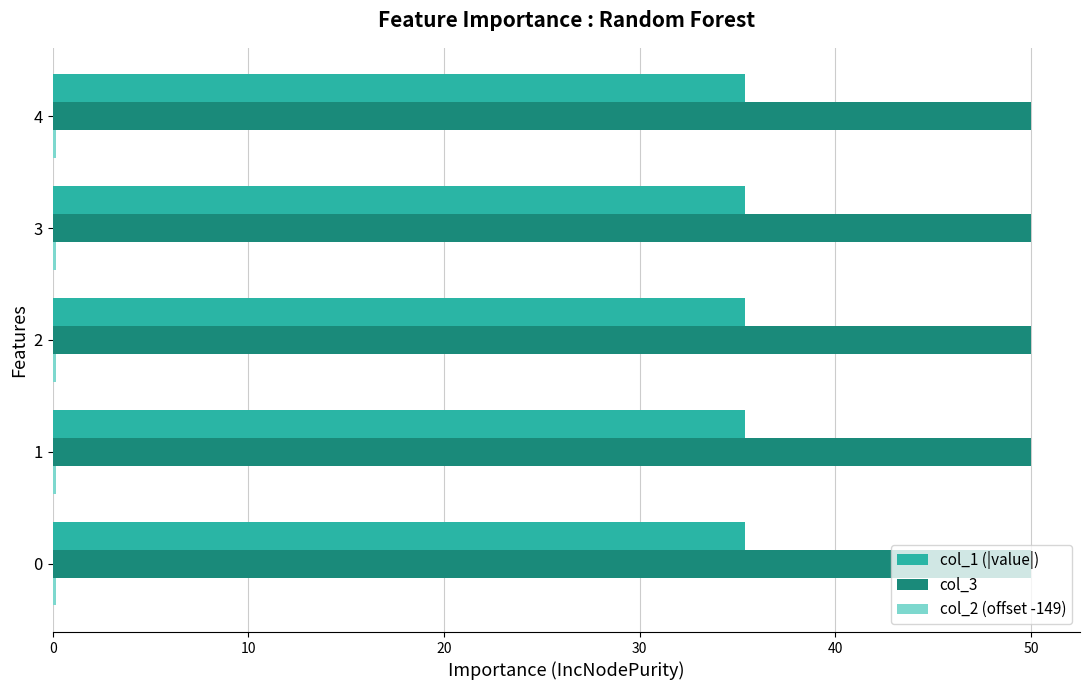

Is it true that col_1 (|value|) equals 18.0 at 3?

False